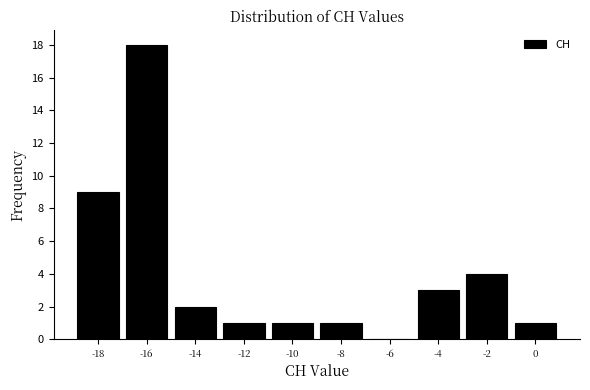

Reading left to right, extract all data points from this chart.

-18=9	-16=18	-14=2	-12=1	-10=1	-8=1	-6=0	-4=3	-2=4	0=1